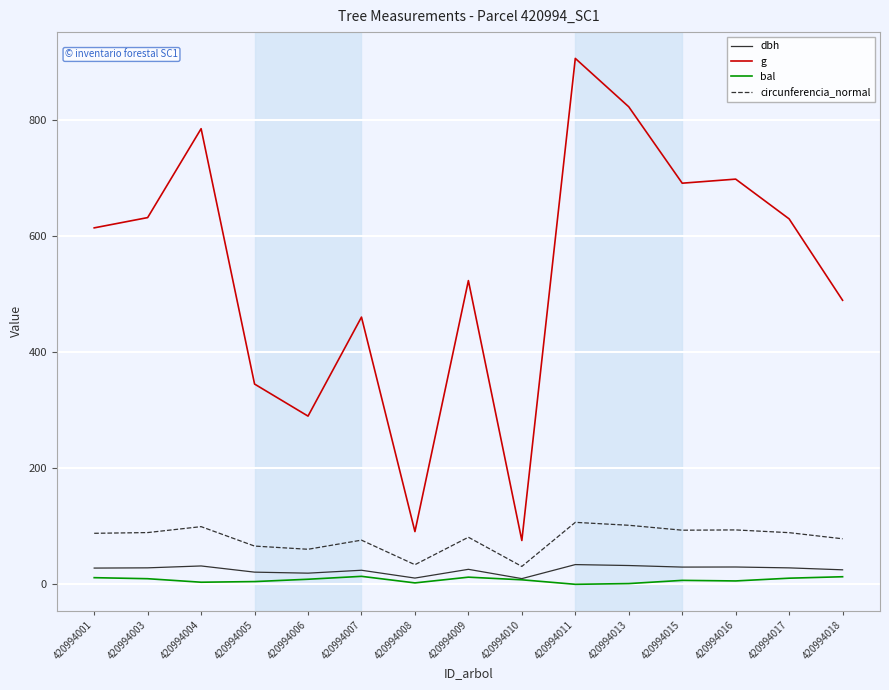

At which category is the sum across all series the highest?

420994011